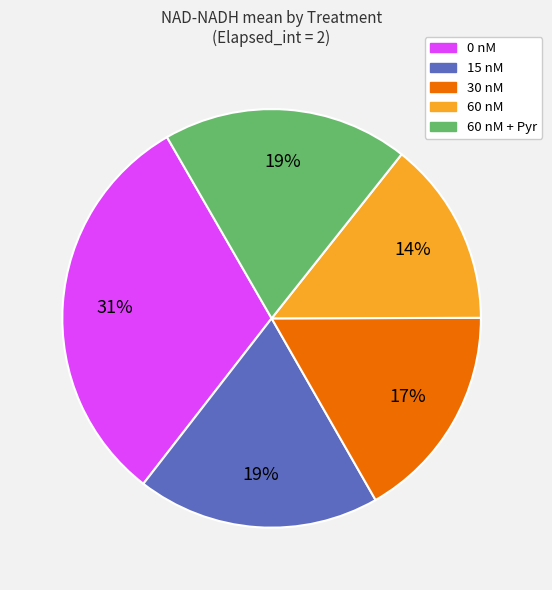

What is the smallest slice in the pie chart?

60 nM